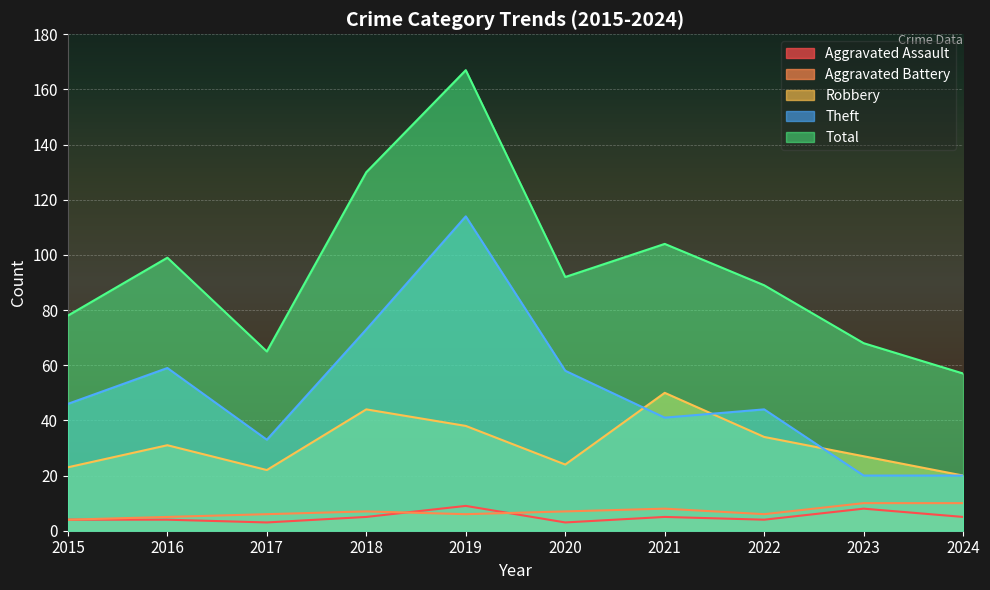

Which series has the largest range (max minus min)?

Total